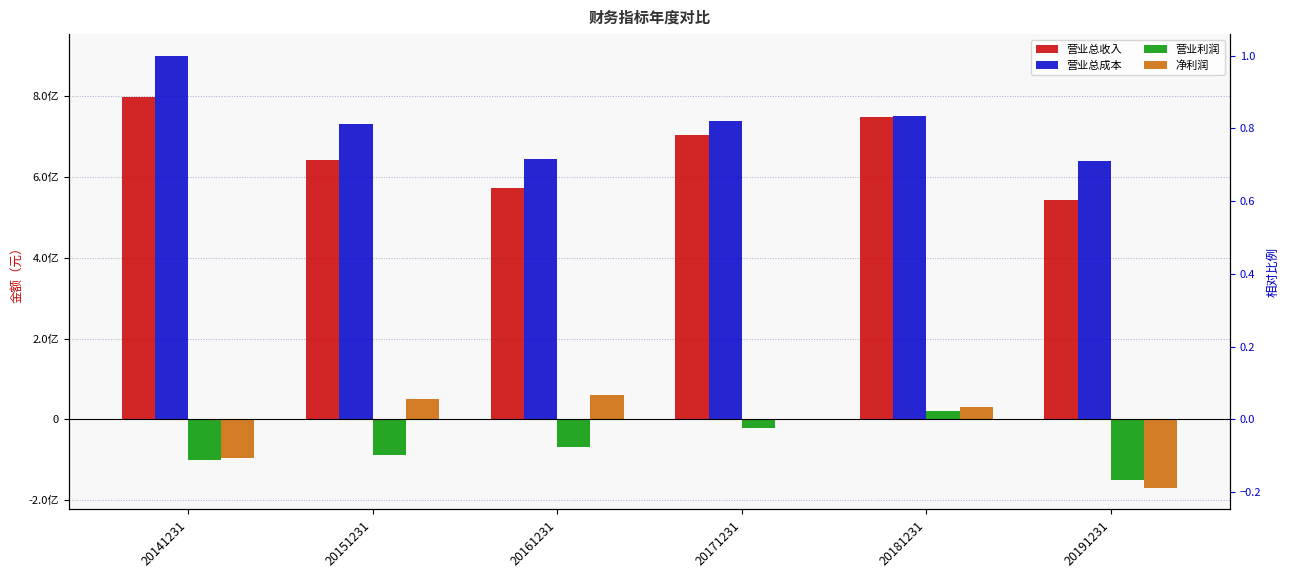

List the labels in order of 营业总收入 value, largest first.

20141231, 20181231, 20171231, 20151231, 20161231, 20191231